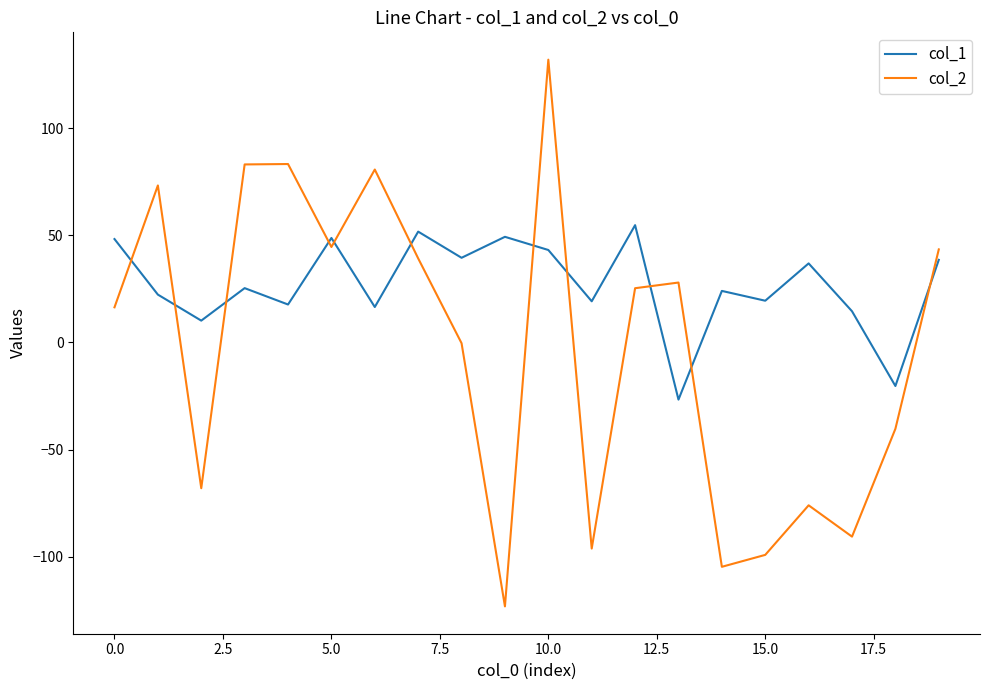

Which series has the largest range (max minus min)?

col_2